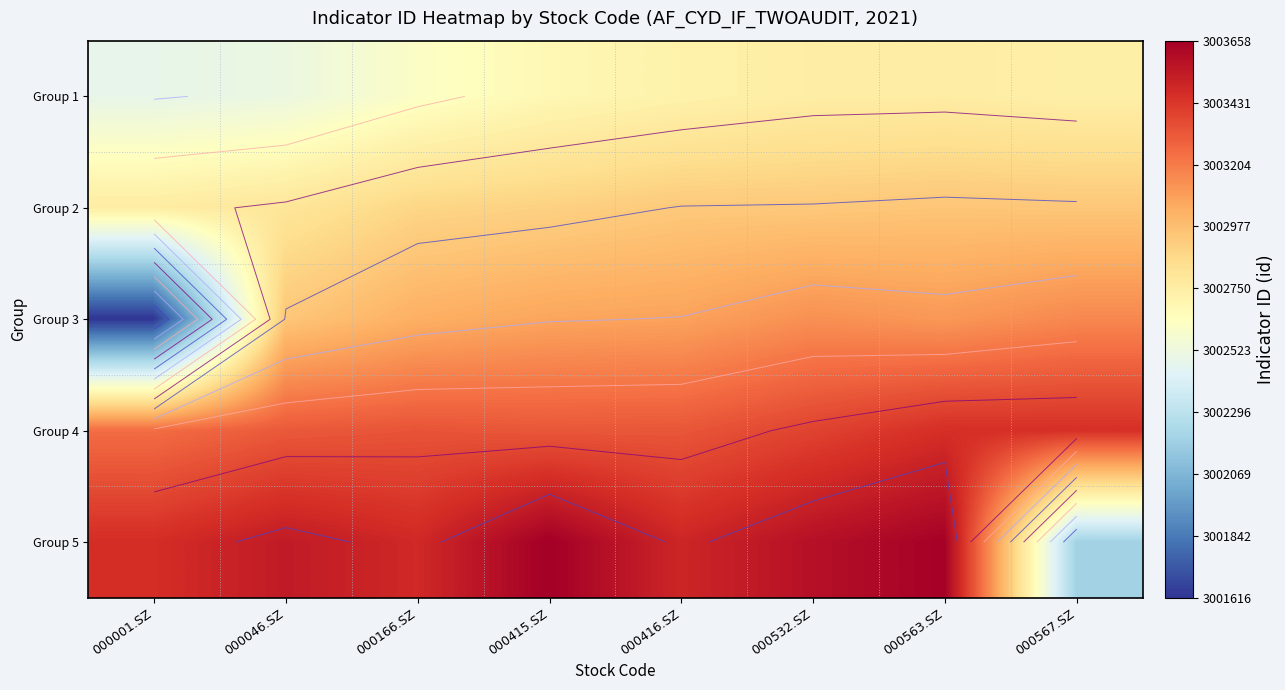

How many categories are shown in the chart?

8